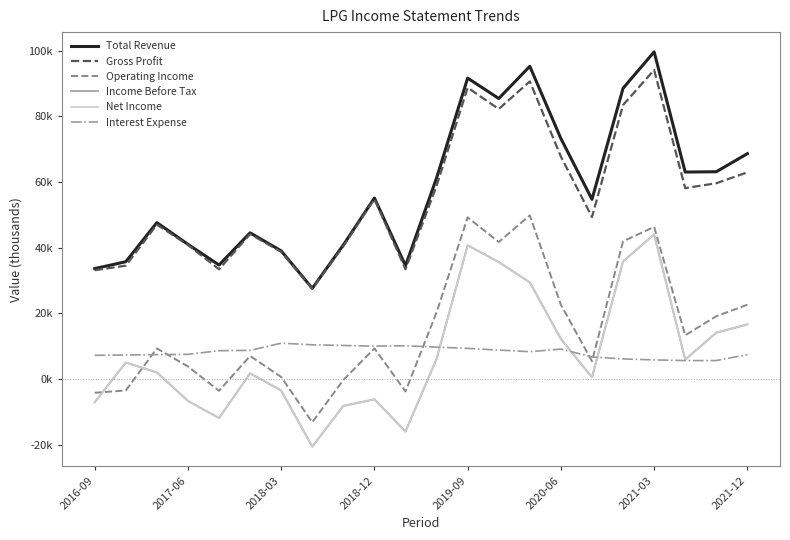

Which series has the largest range (max minus min)?

Total Revenue